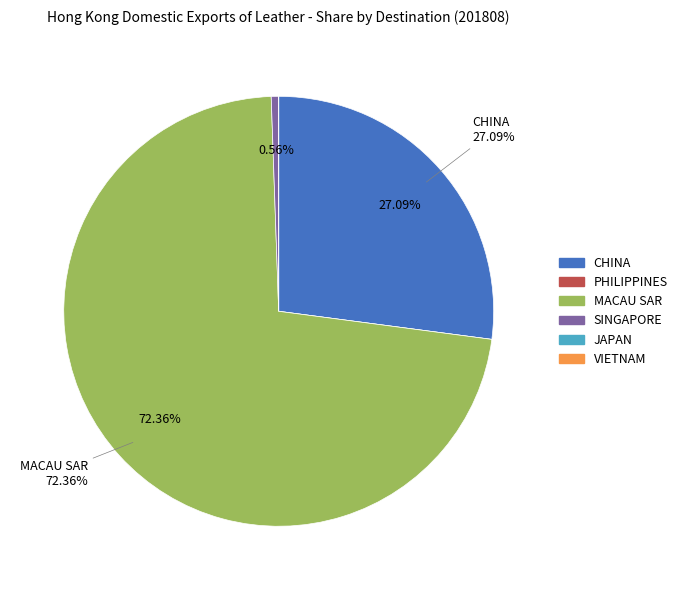

Which slice is the largest?

MACAU SAR